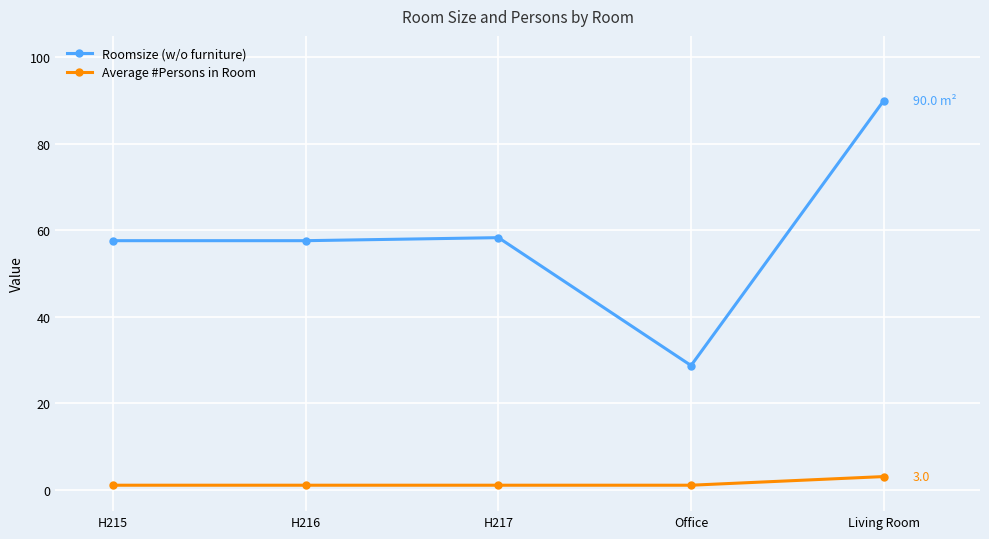

True or false: Average #Persons in Room and Roomsize (w/o furniture) intersect in this chart.

False